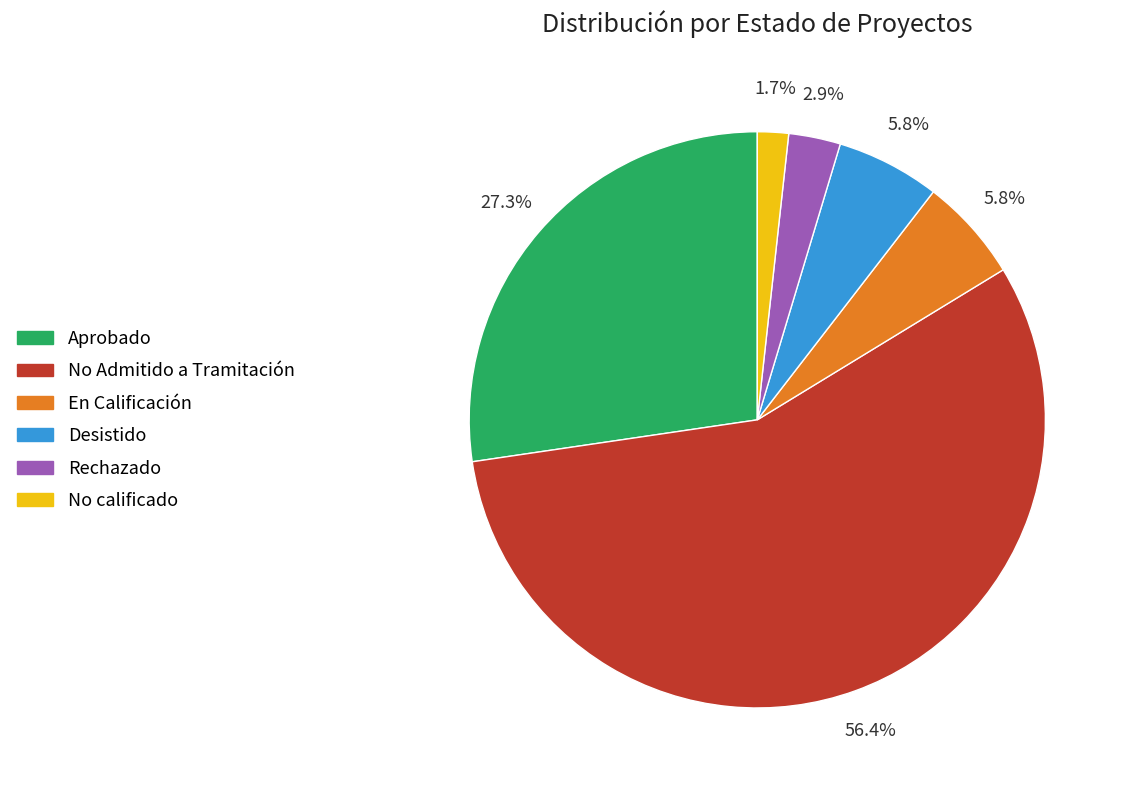

What percentage is NOT represented by Desistido?

94.2%